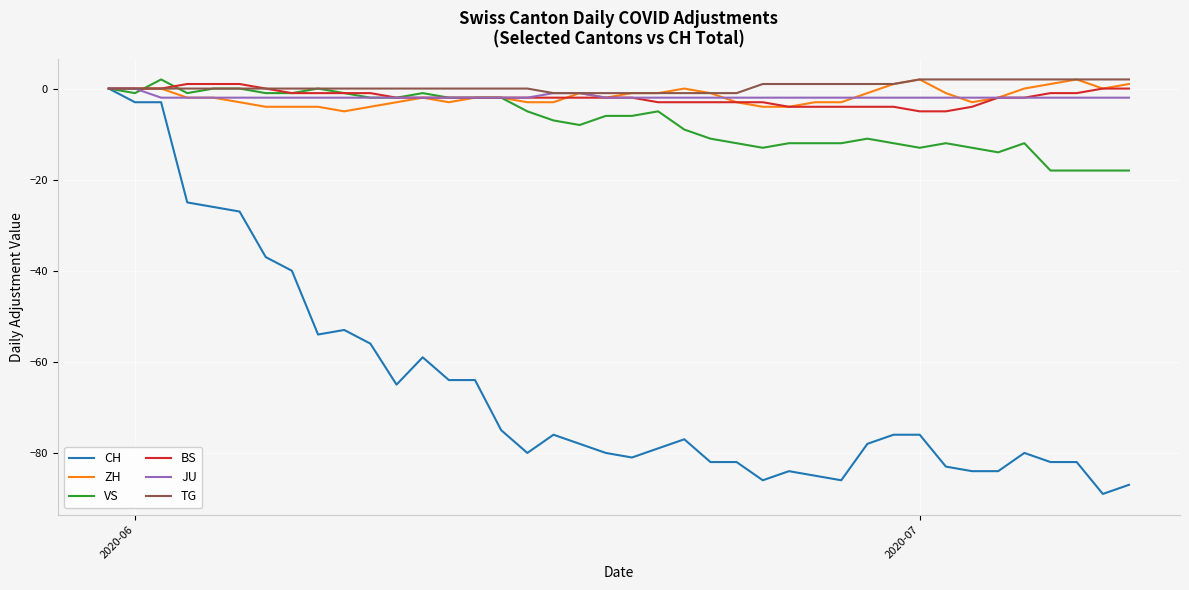

Which series has the widest spread of values?

CH